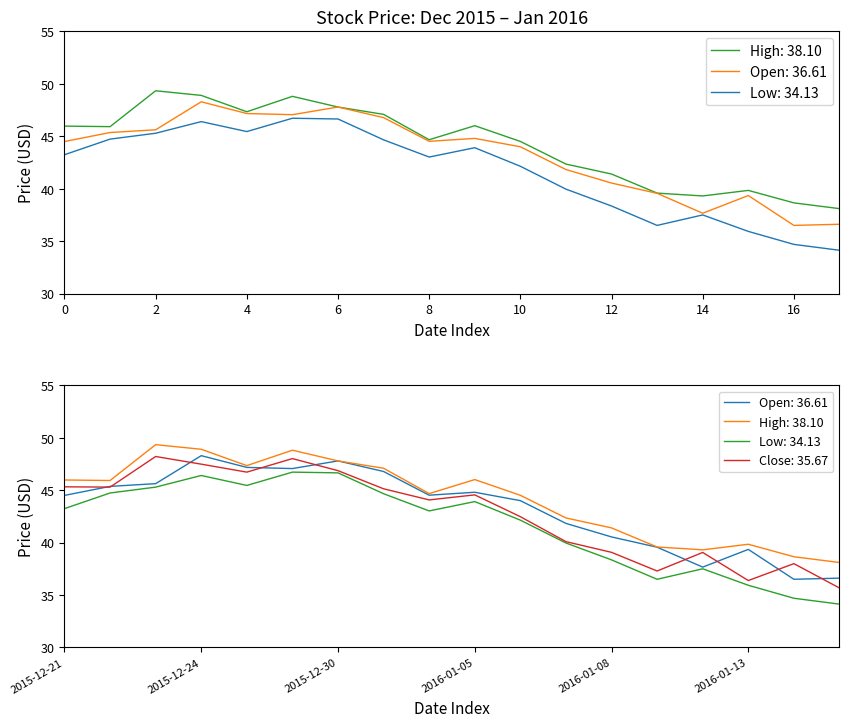

Reading right to left, extract all data points from this chart.

Open: 36.6	36.5	39.3	37.7	39.6	40.5	41.8	44.0	44.8	44.5	46.8	47.8	47.1	47.2	48.3	45.6	45.4	44.5
High: 38.1	38.7	39.8	39.3	39.6	41.4	42.3	44.5	46.0	44.7	47.1	47.8	48.8	47.3	48.9	49.3	45.9	46.0
Low: 34.1	34.7	35.9	37.5	36.5	38.3	40.0	42.1	43.9	43.0	44.7	46.7	46.7	45.5	46.4	45.3	44.7	43.2
Close: 35.7	38.0	36.4	39.1	37.3	39.1	40.1	42.5	44.5	44.1	45.1	46.9	48.0	46.7	47.5	48.2	45.3	45.3